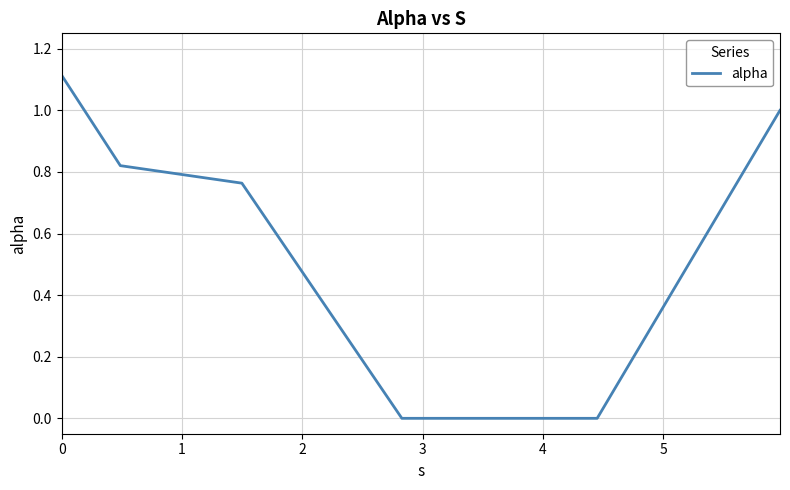

True or false: the data has more than 1 interior local peaks.

False